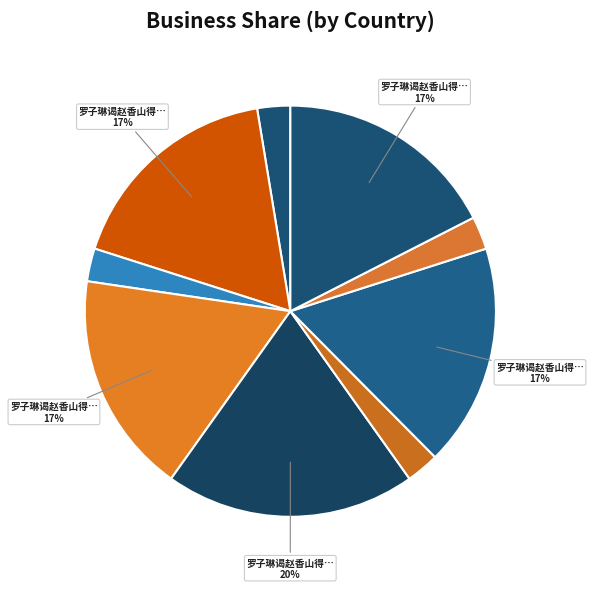

Which category has the biggest portion of the pie?

罗子琳谒赵香山得钱十缗米三石意若未满以诗见报为赋四绝